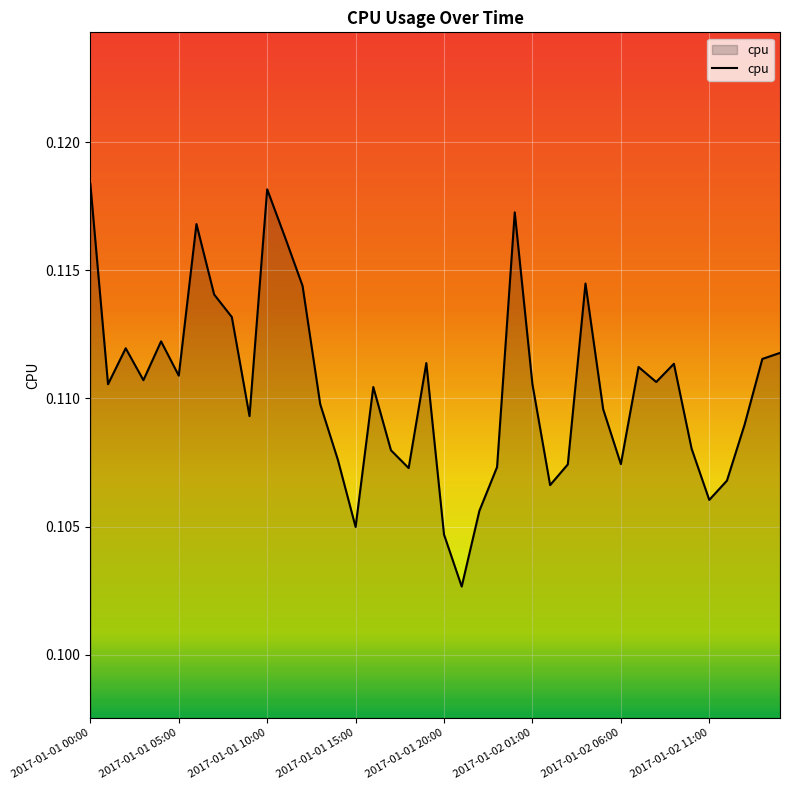

How many lines are shown in the chart?

1